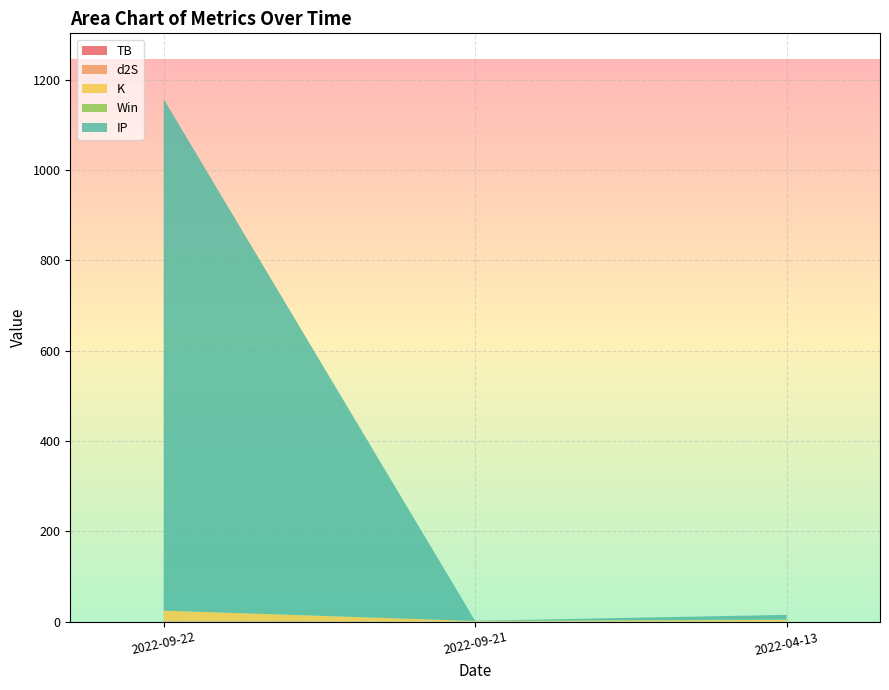

At which category is the sum across all series the highest?

2022-09-22